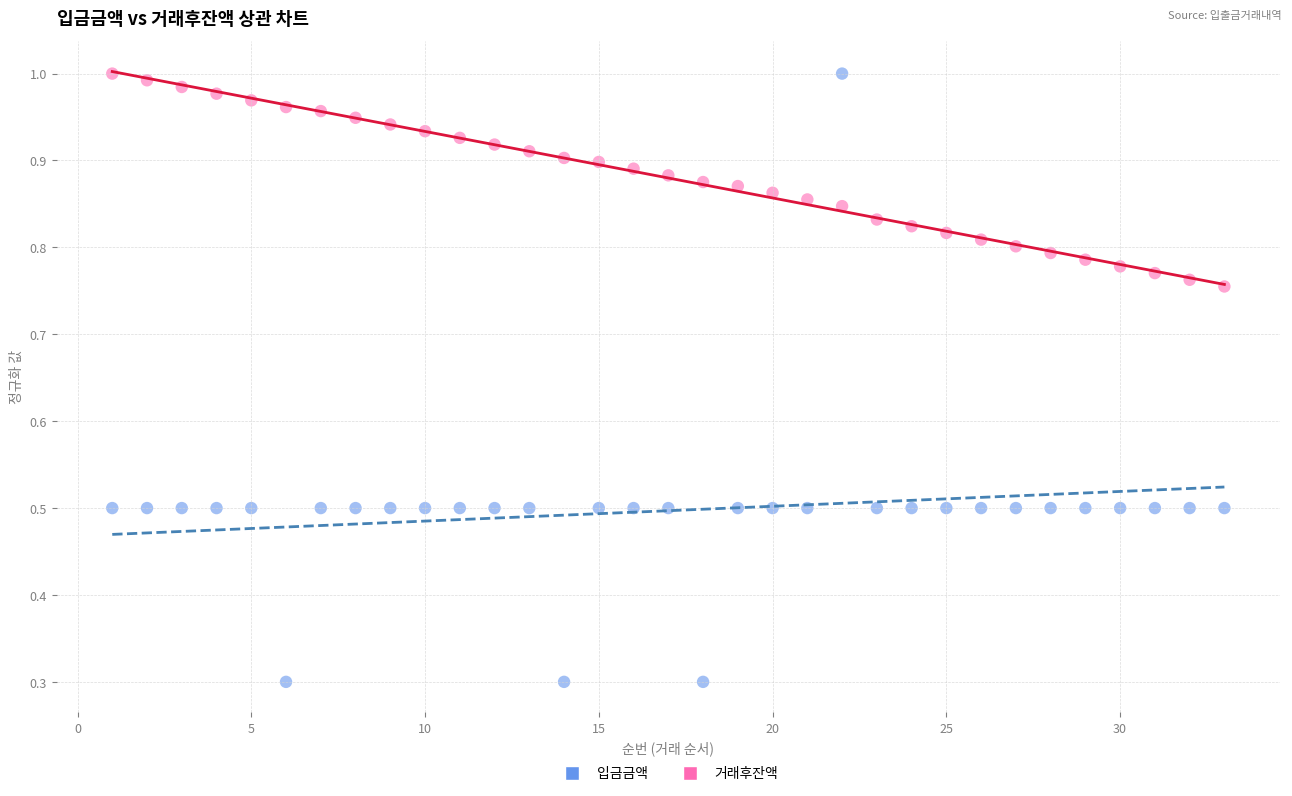

What are all the series names shown in the legend?

입금금액, 거래후잔액